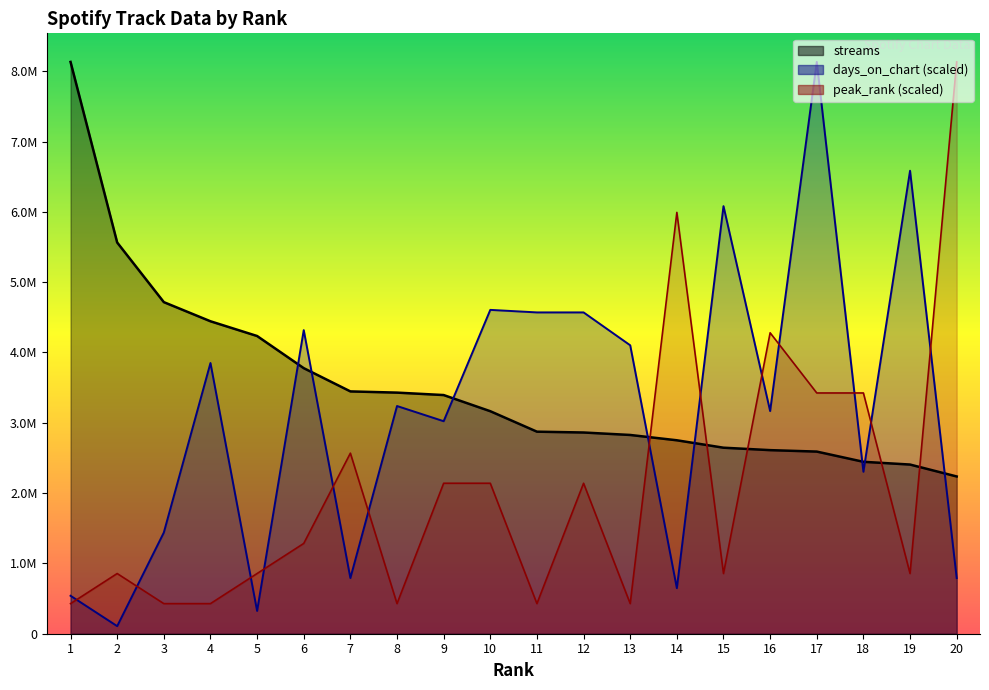

How many lines are shown in the chart?

3